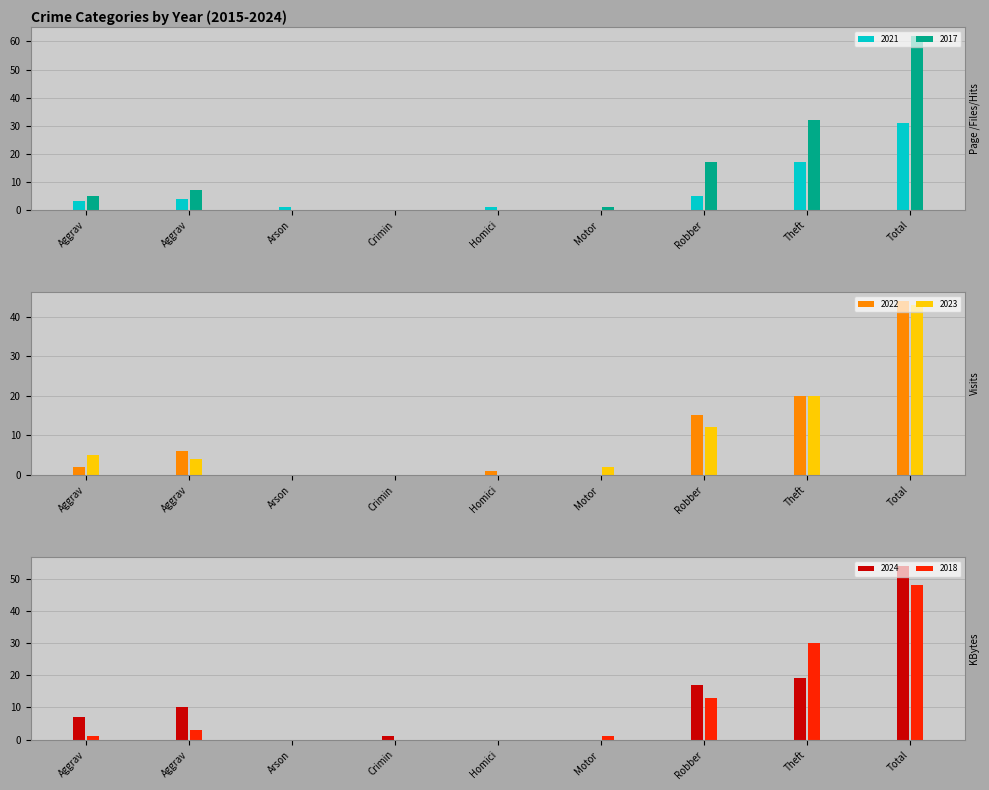

List the series in order of their peak value, highest first.

2017, 2024, 2018, 2022, 2023, 2021